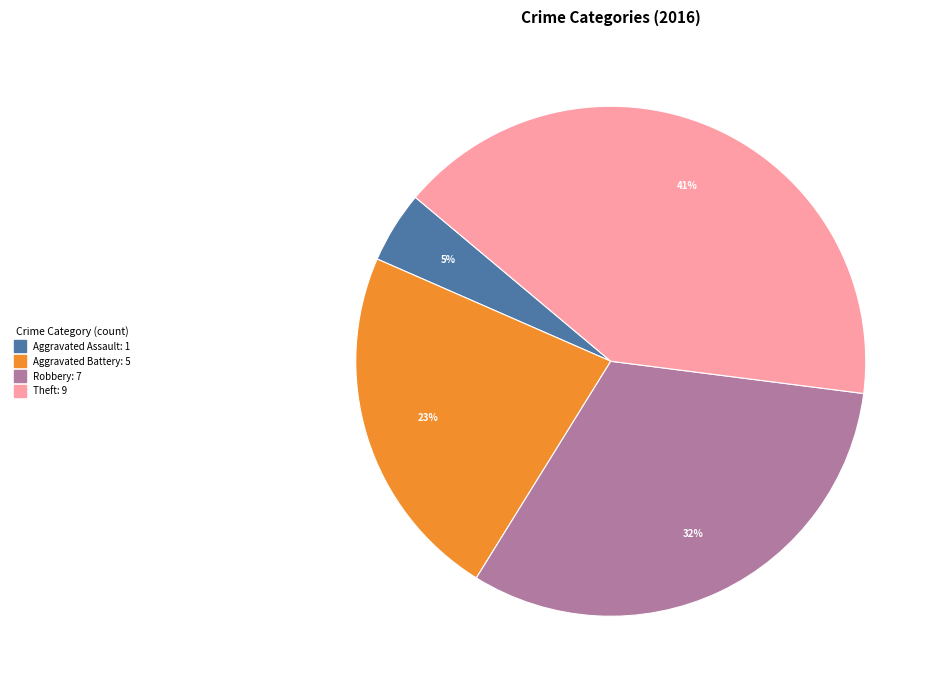

Is there a majority slice in this chart?

No